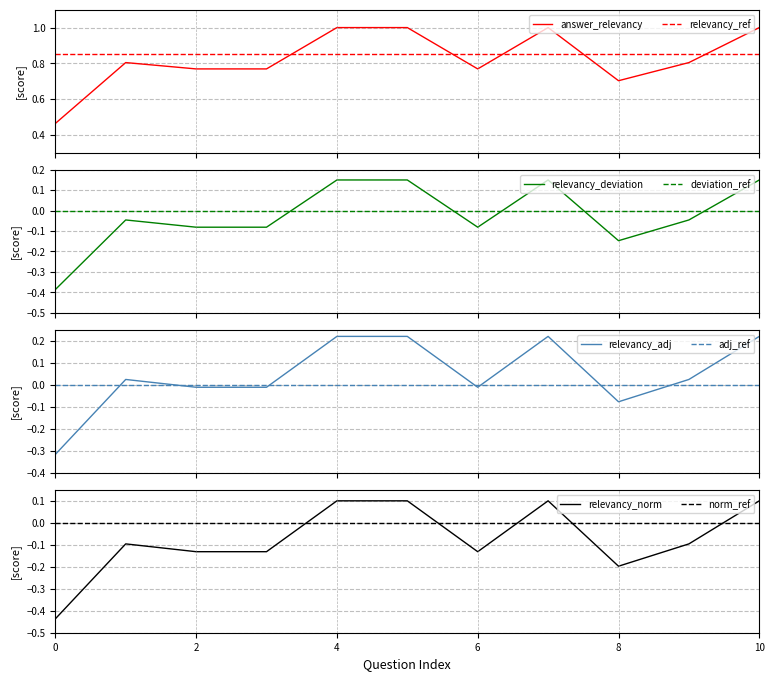

How many negative values are there?

7